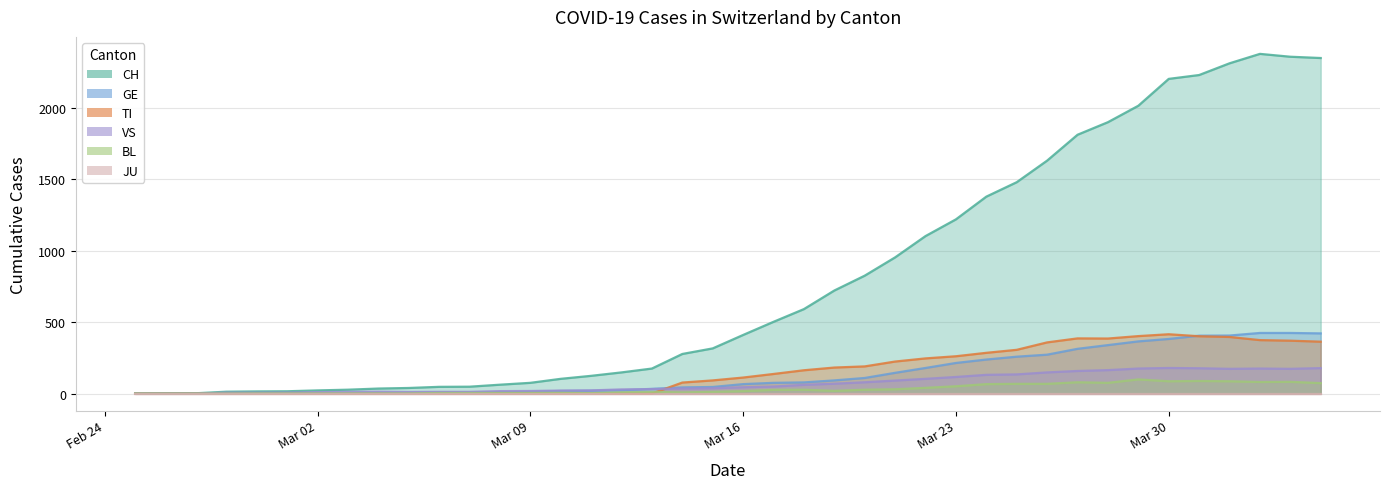

What is the difference between the second highest and minimum values in the BL series?

88